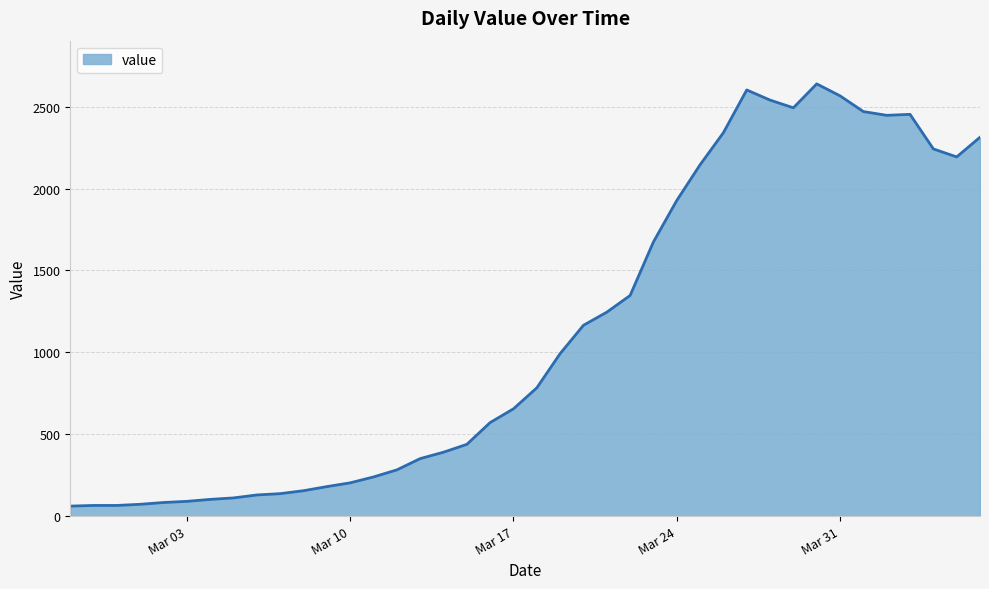

What is the difference between the maximum and minimum values?

2578